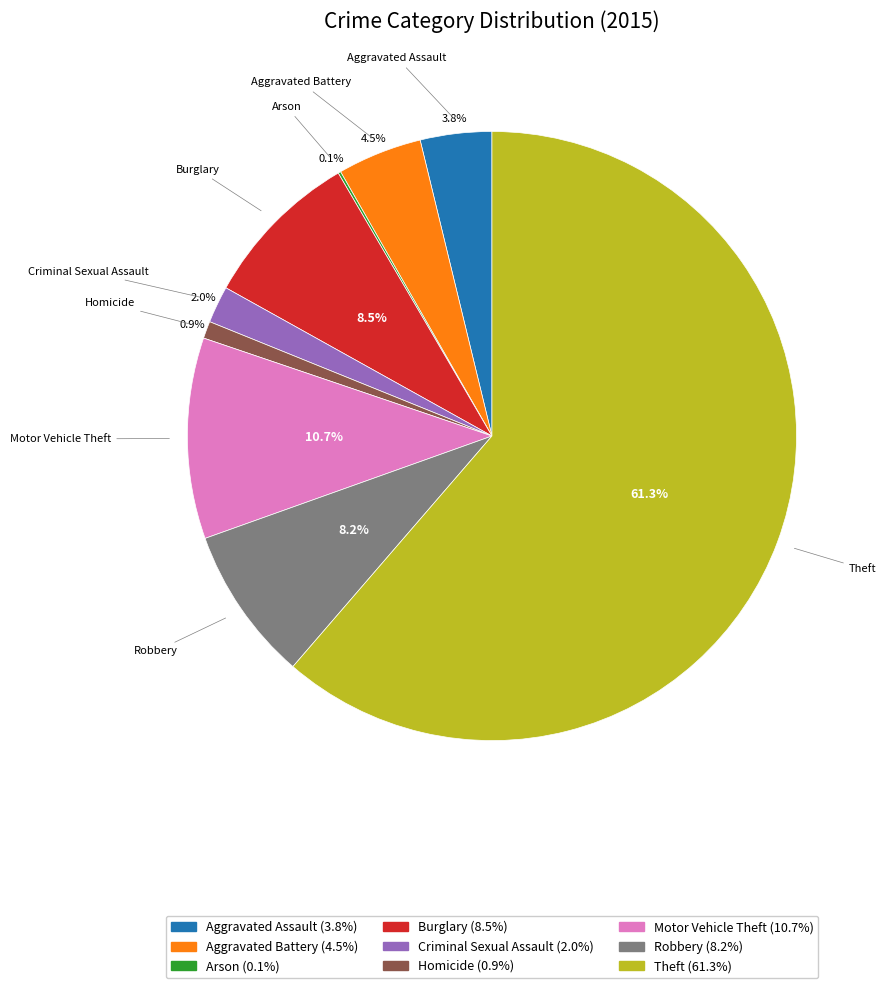

What percentage is NOT represented by Burglary?

91.5%